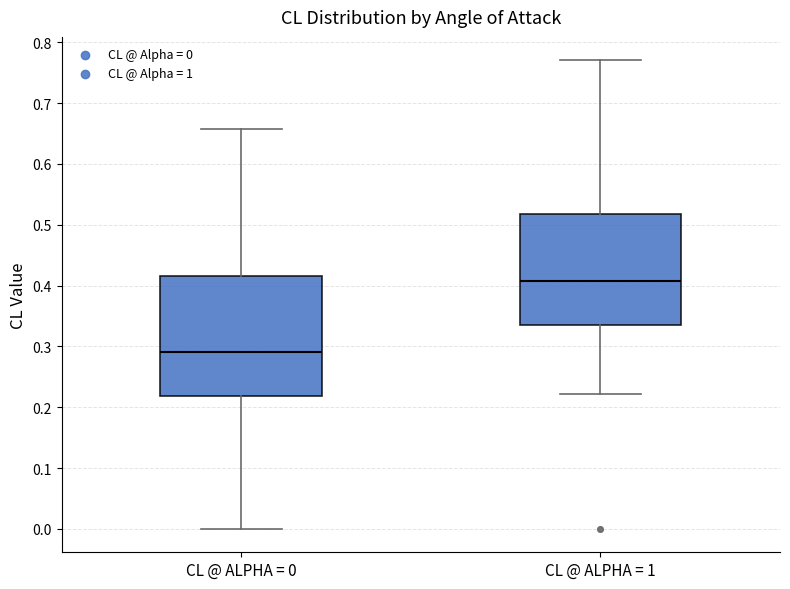

Which box's median line is the lowest?

CL @ ALPHA = 0